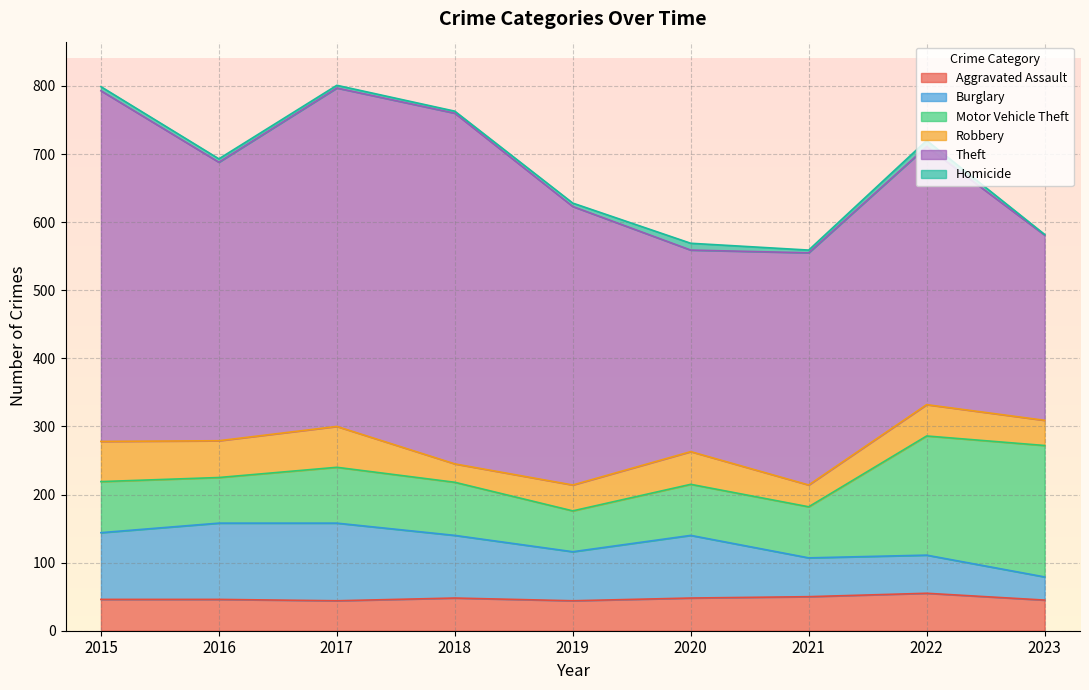

Between 2018 and 2015, which is larger?

2018